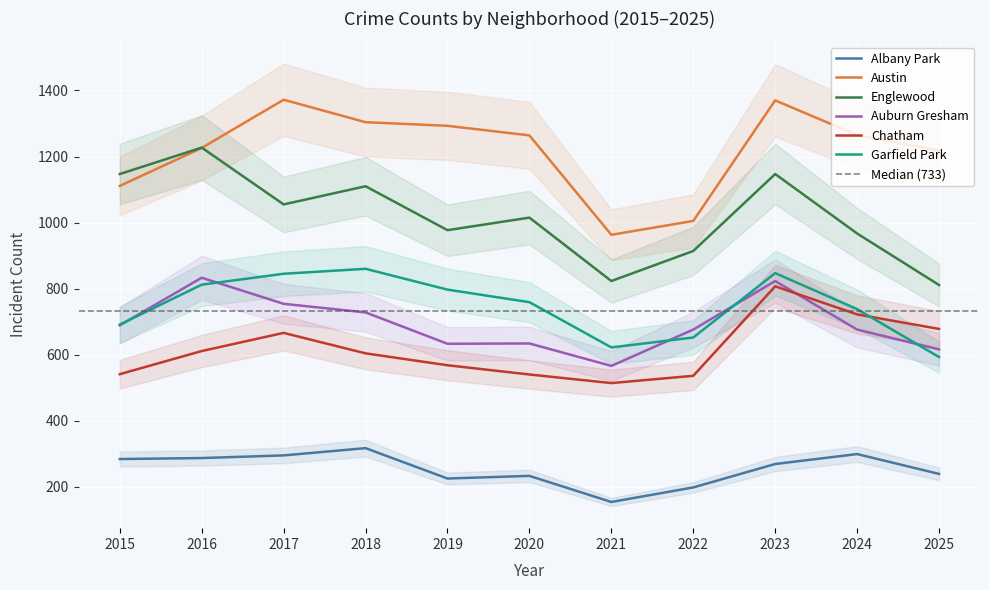

At which label does Garfield Park reach its peak?

2018